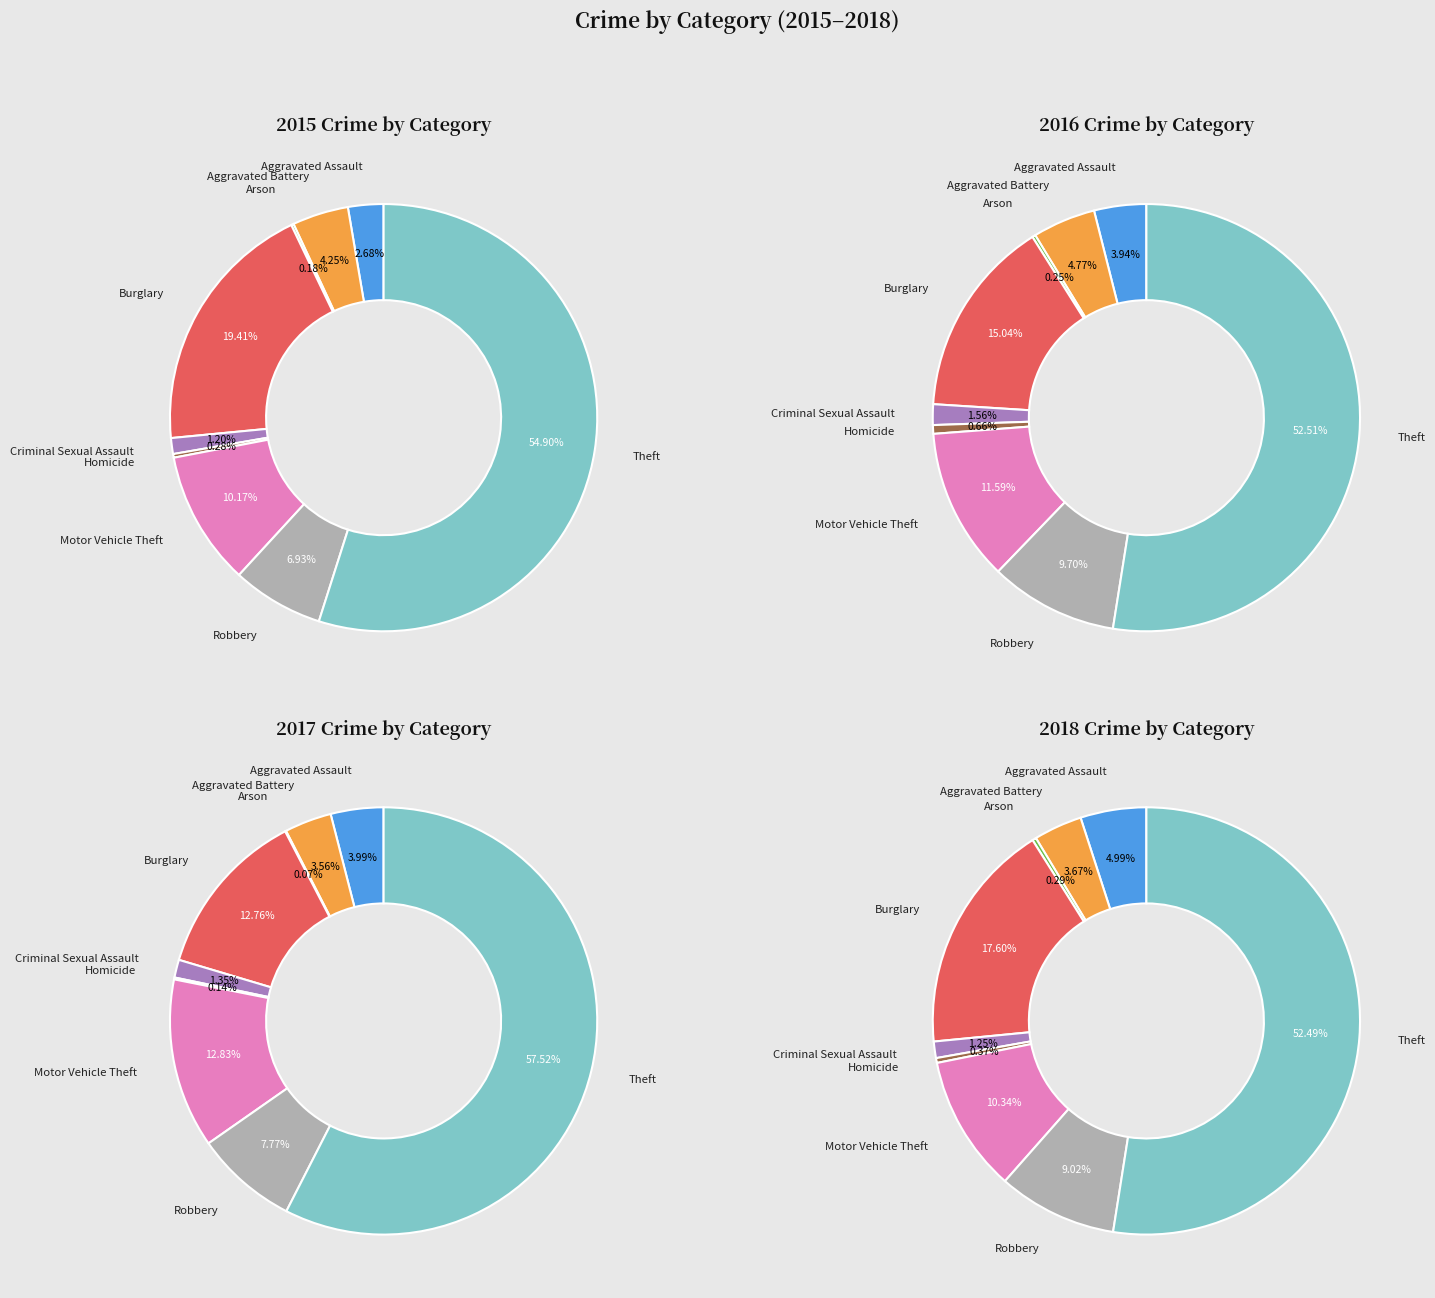

How many slices are in this pie chart?

9